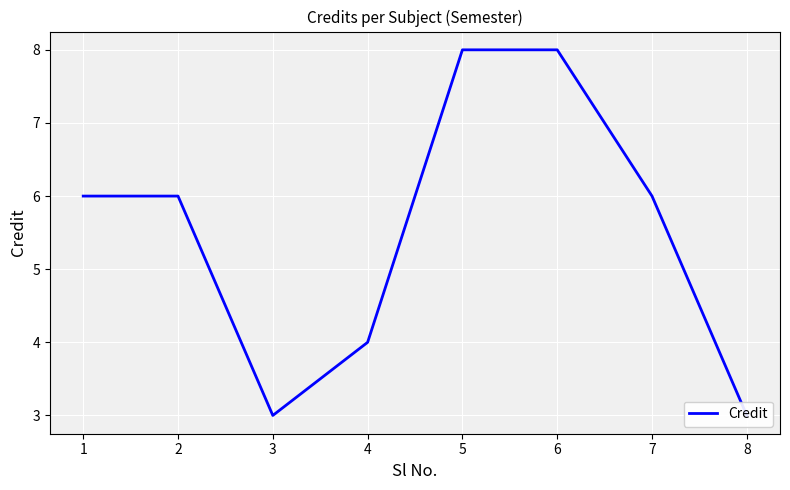

Approximately how many times larger is the value at 4 compared to 5?

0.5